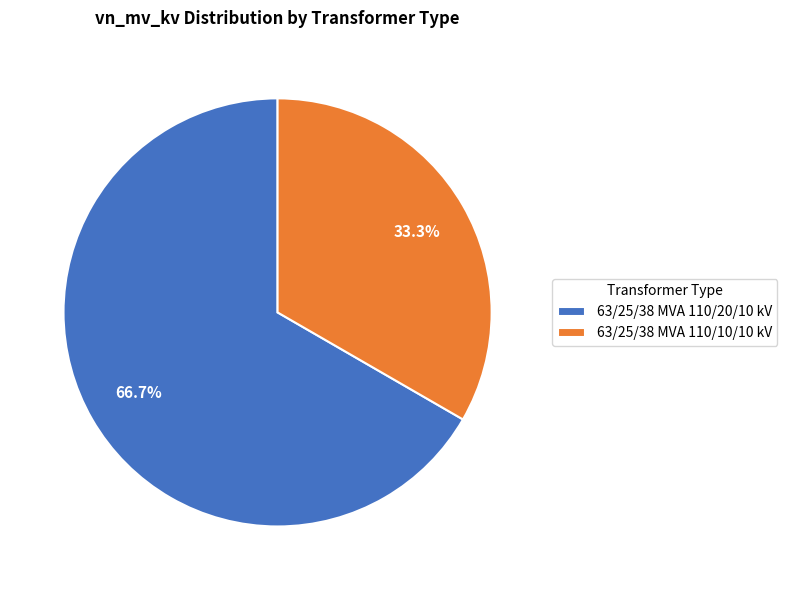

To the nearest percent, what is the combined percentage of 63/25/38 MVA 110/20/10 kV and 63/25/38 MVA 110/10/10 kV?

100%